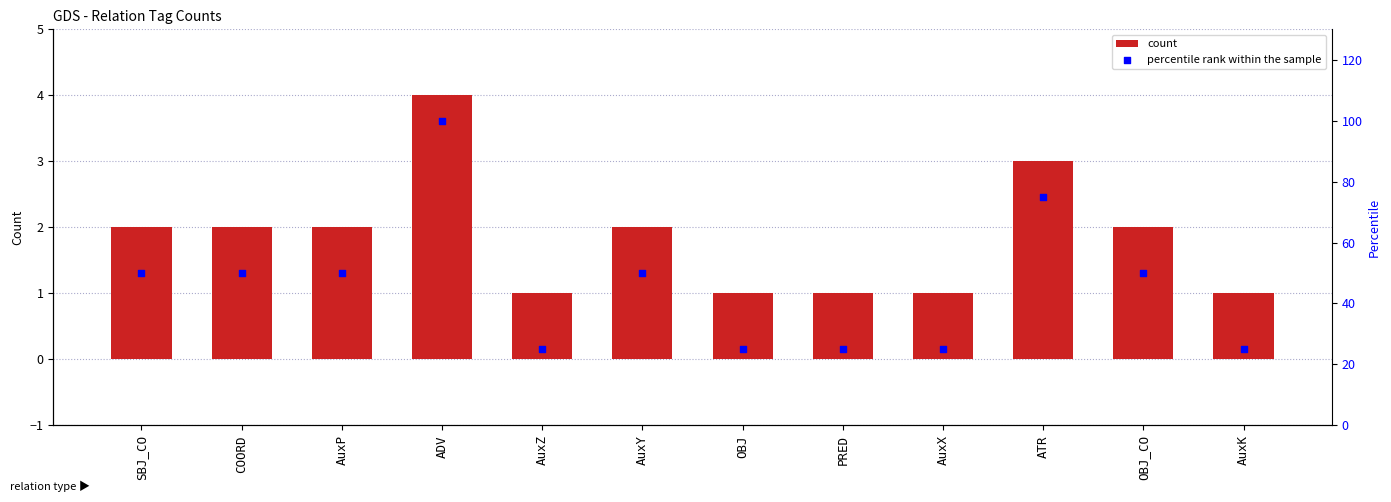

Which series has the largest total across all categories?

percentile rank within the sample